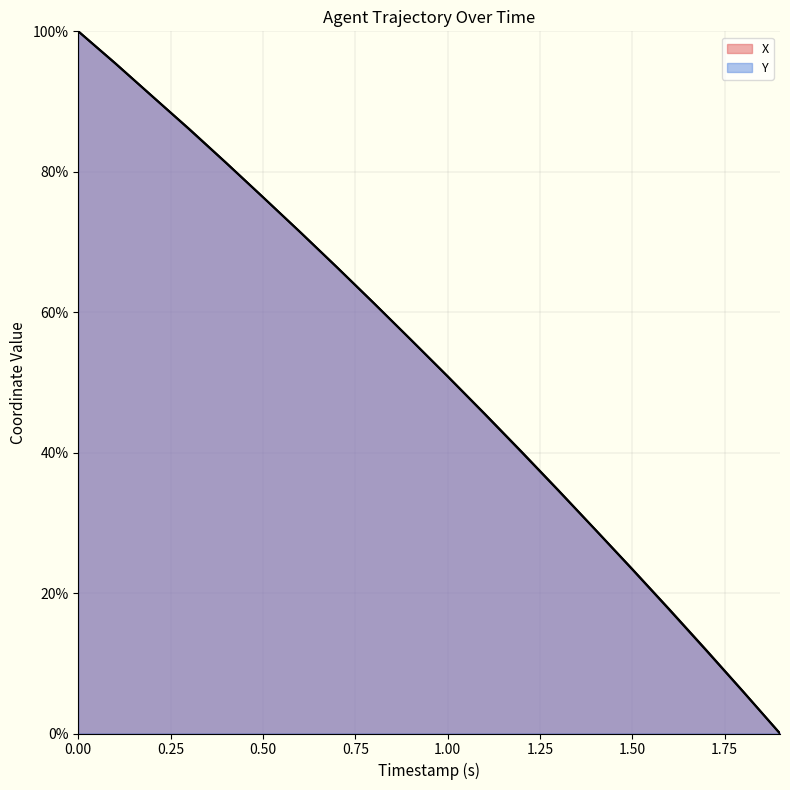

Rank the series by their average value, from highest to lowest.

X, Y